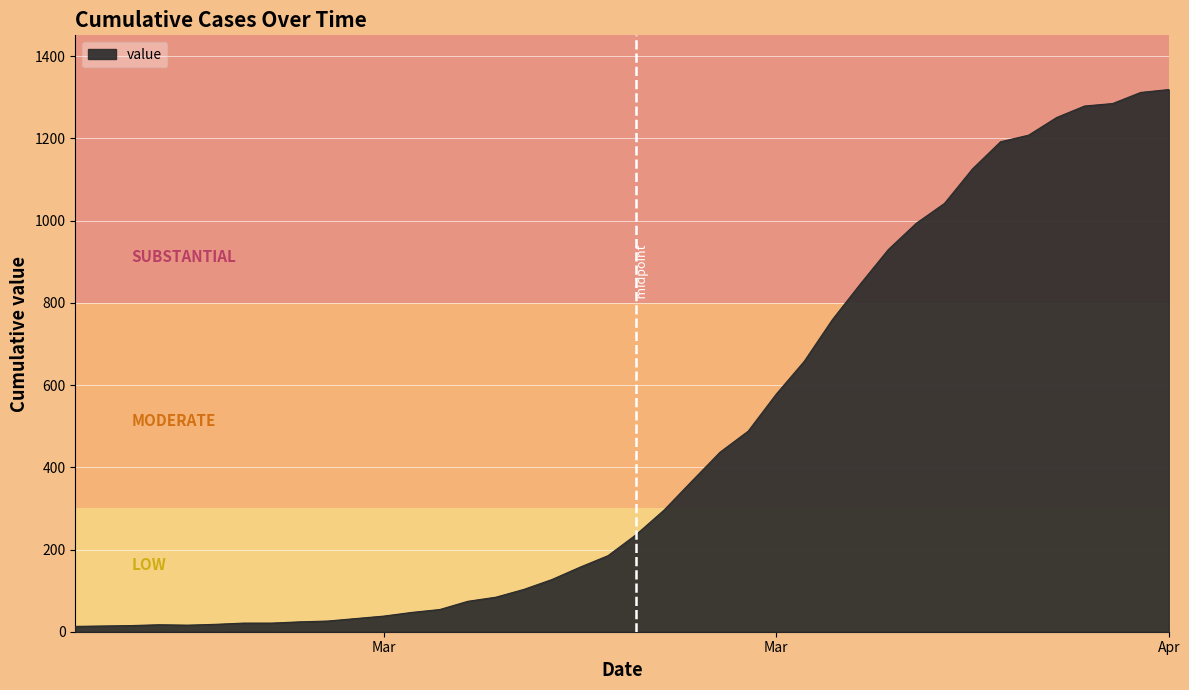

What is the difference between the maximum and minimum values?

1306